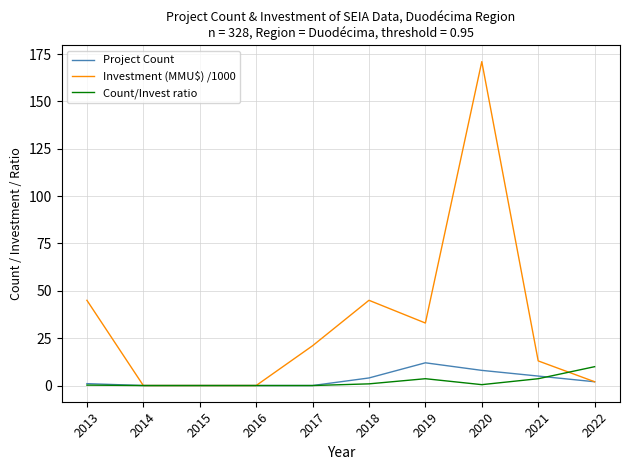

At which label does Count/Invest ratio reach its peak?

2022